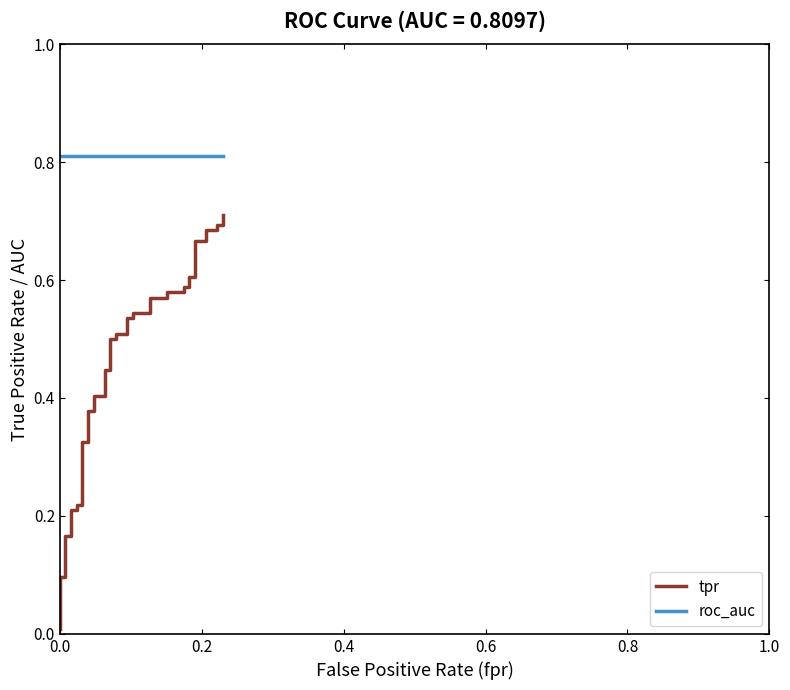

What is the total value across all series at 0.8?

1.0